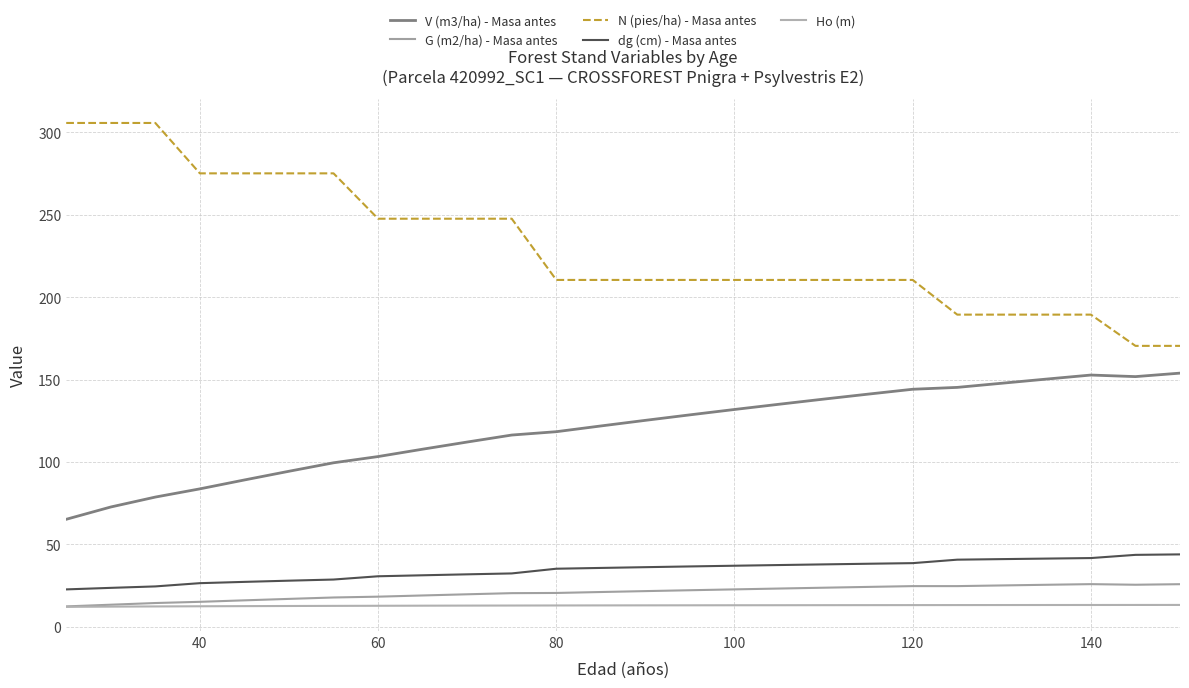

Is this an area chart (filled region under the line)?

No